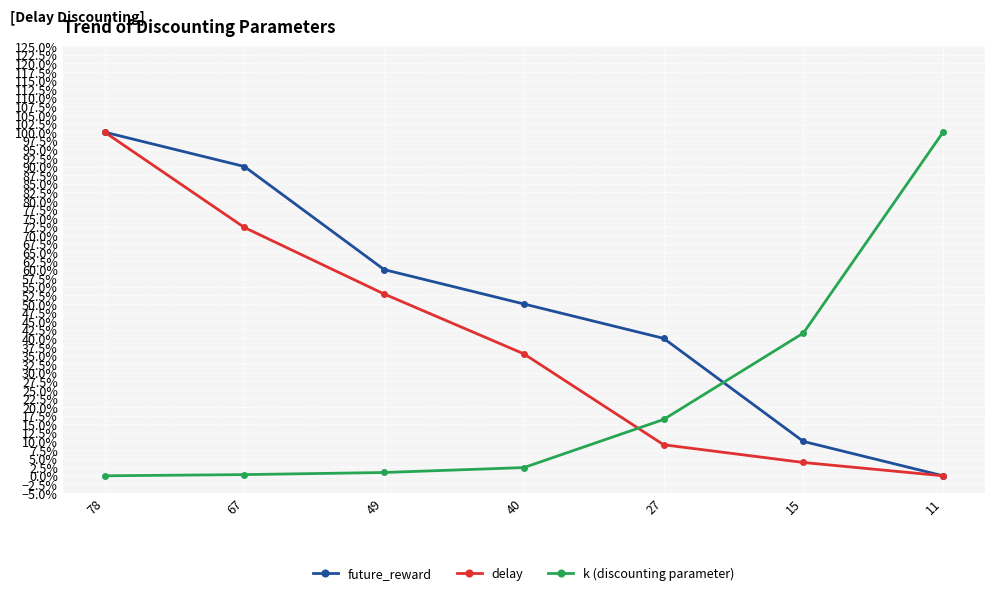

How many times do future_reward and k (discounting parameter) cross each other?

1